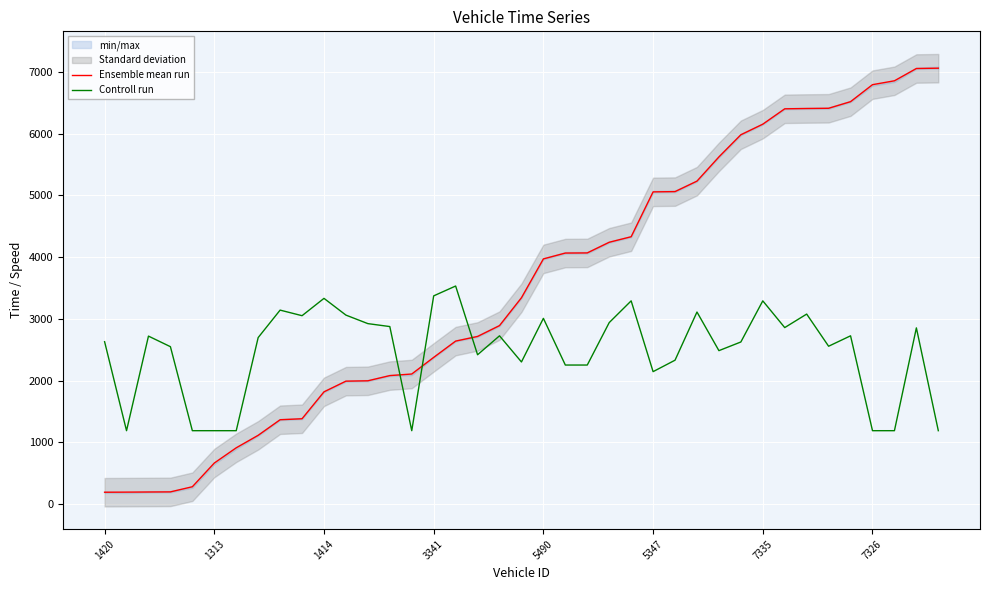

What is the value of the Ensemble mean run point at the 31st from the left?

6153.5